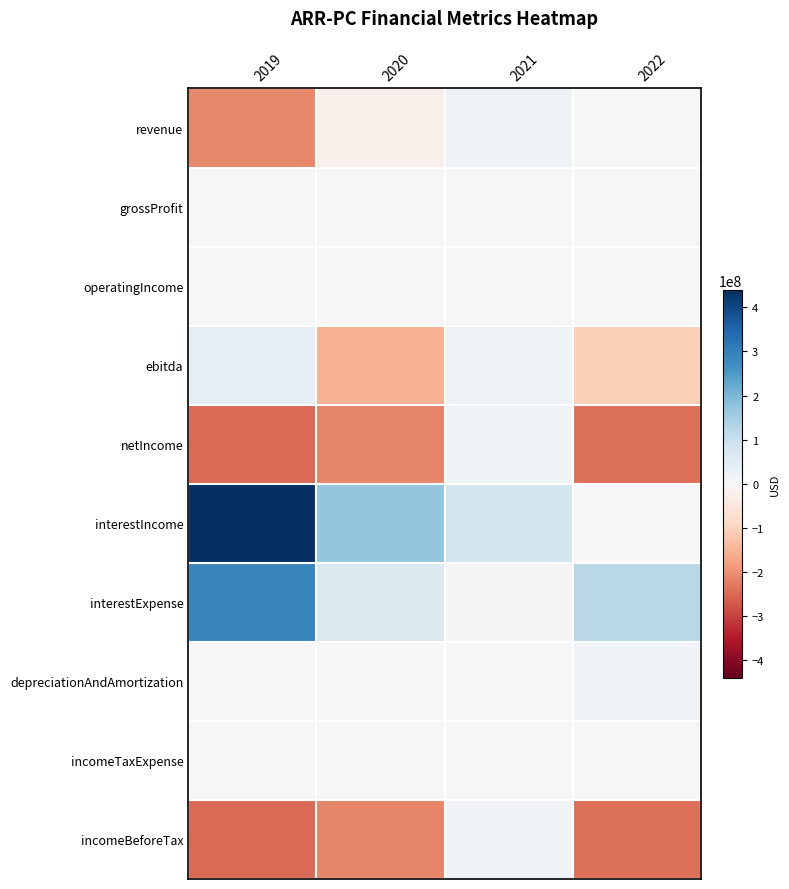

What is the difference between the highest and lowest values at 2019?

689470000